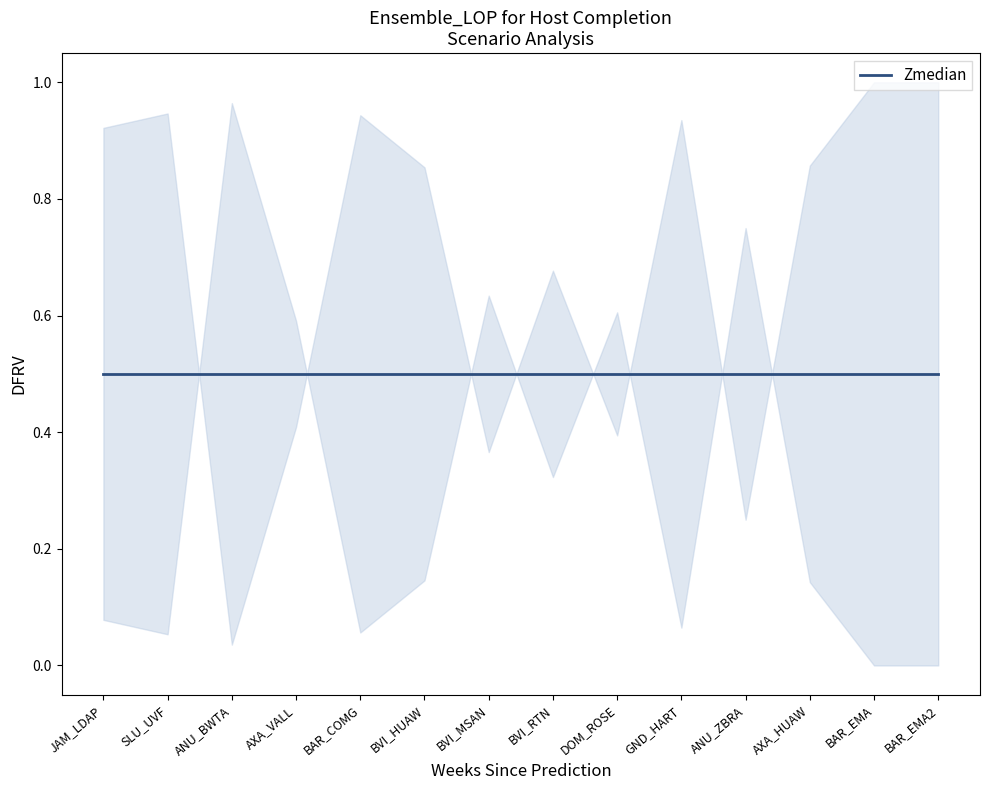

Where is the first local maximum for %FAILED?

ANU_BWTA